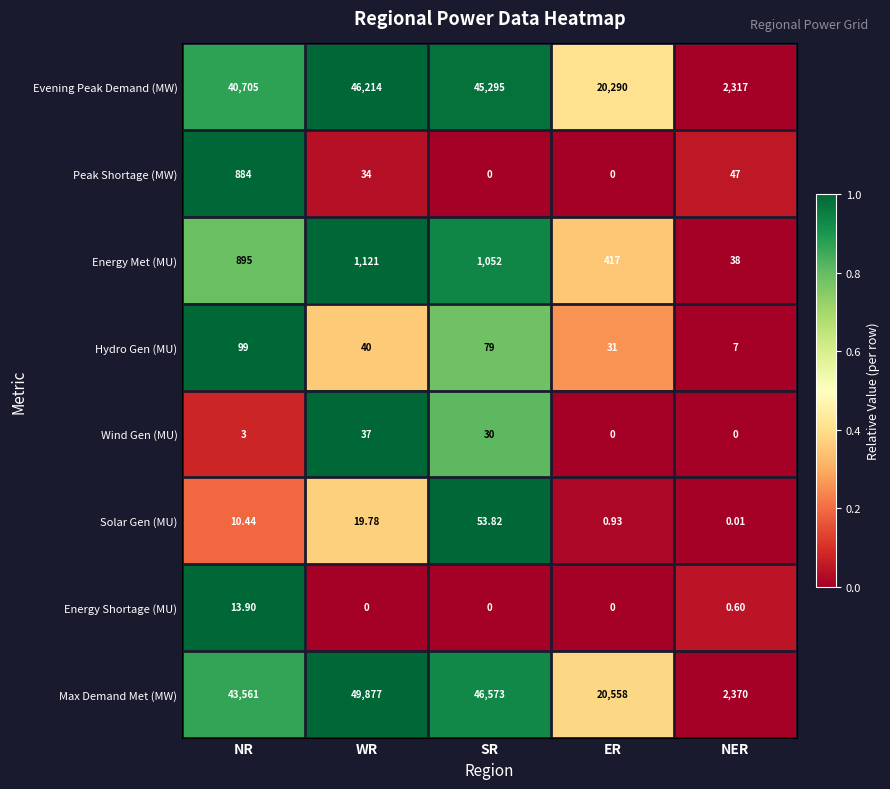

Which category has the lowest value in the Energy Met (MU) series?

NER